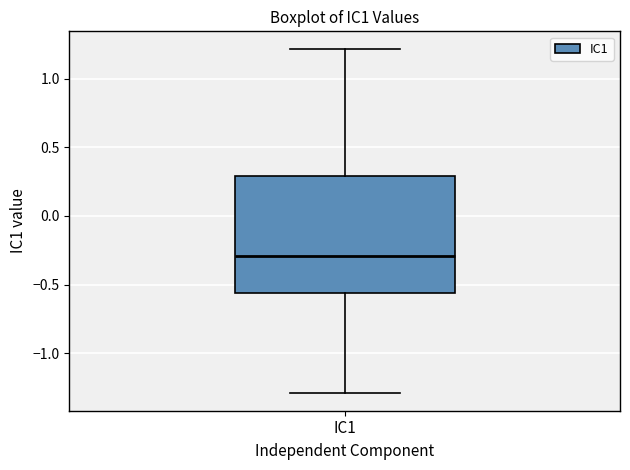

Transcribe this box plot: give where the median line is, the range the box spans, and where the two whiskers end, as read against the y-axis. The values are not printed on the chart, so give them approximately, as read against the axis.

median -0.30, box -0.55 to 0.30, whiskers -1.30 to 1.20